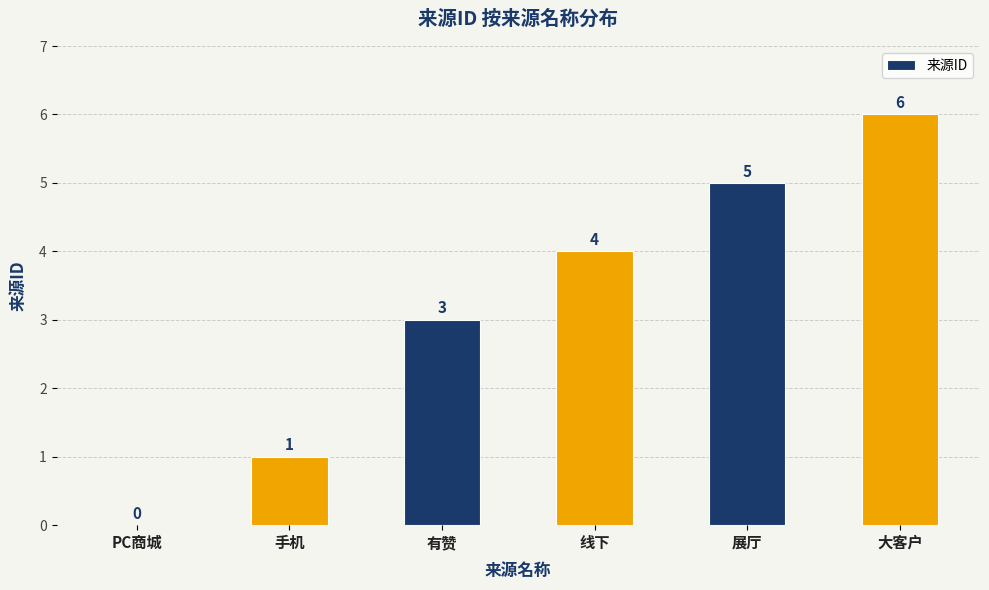

What is the sum of all values?

19